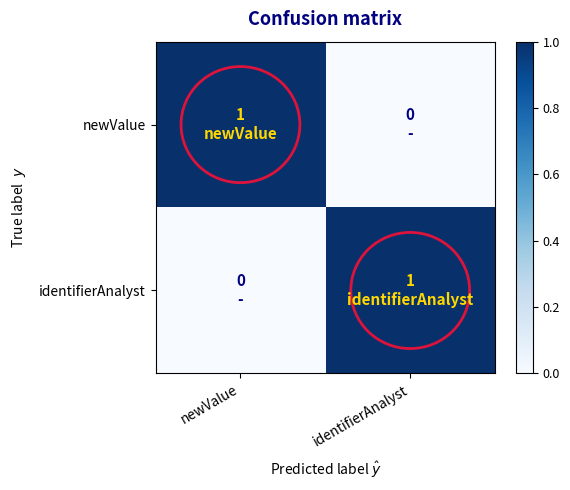

What is the total value across all series at identifierAnalyst?

1